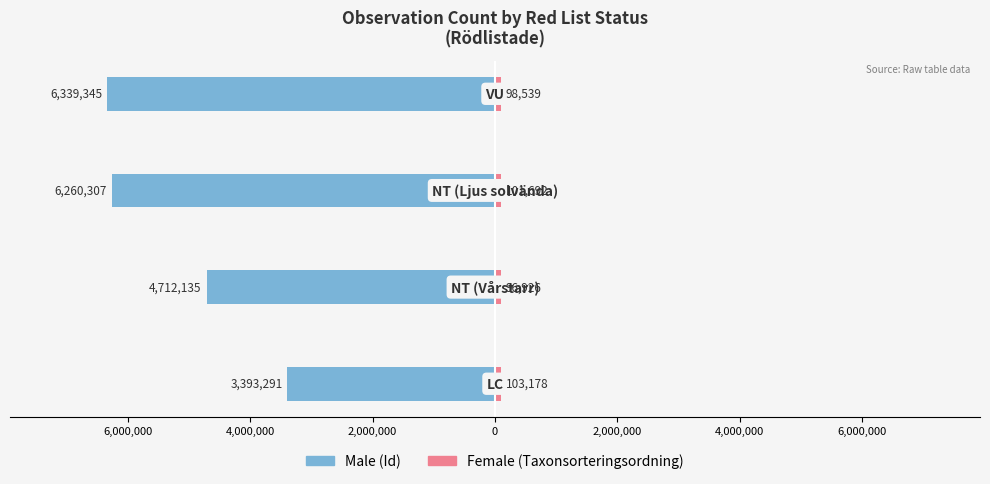

How many values in the Female series exceed 101692?

1